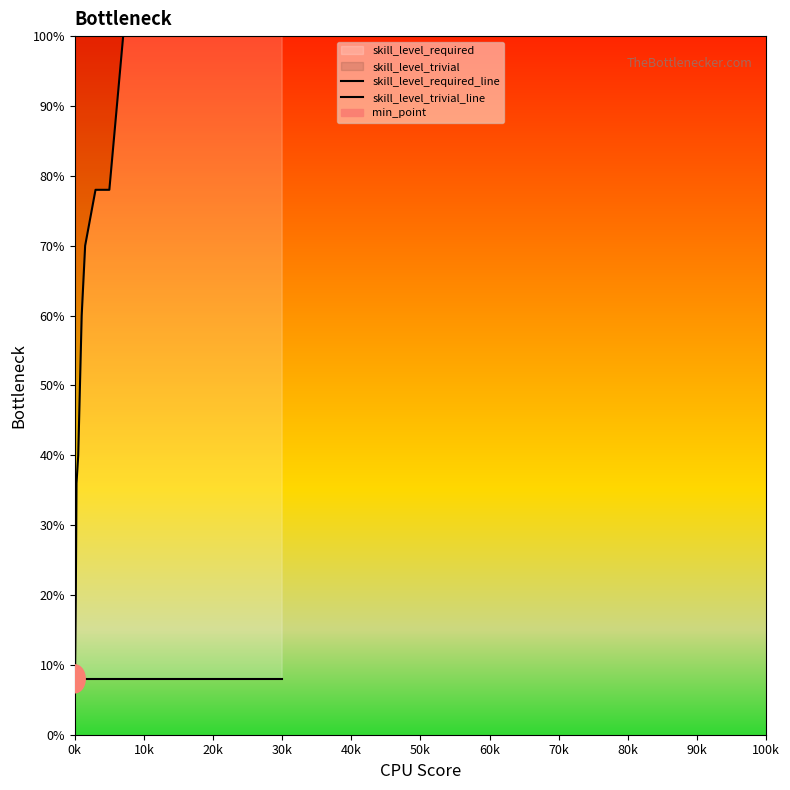

Which series has the largest range (max minus min)?

skill_level_trivial_line